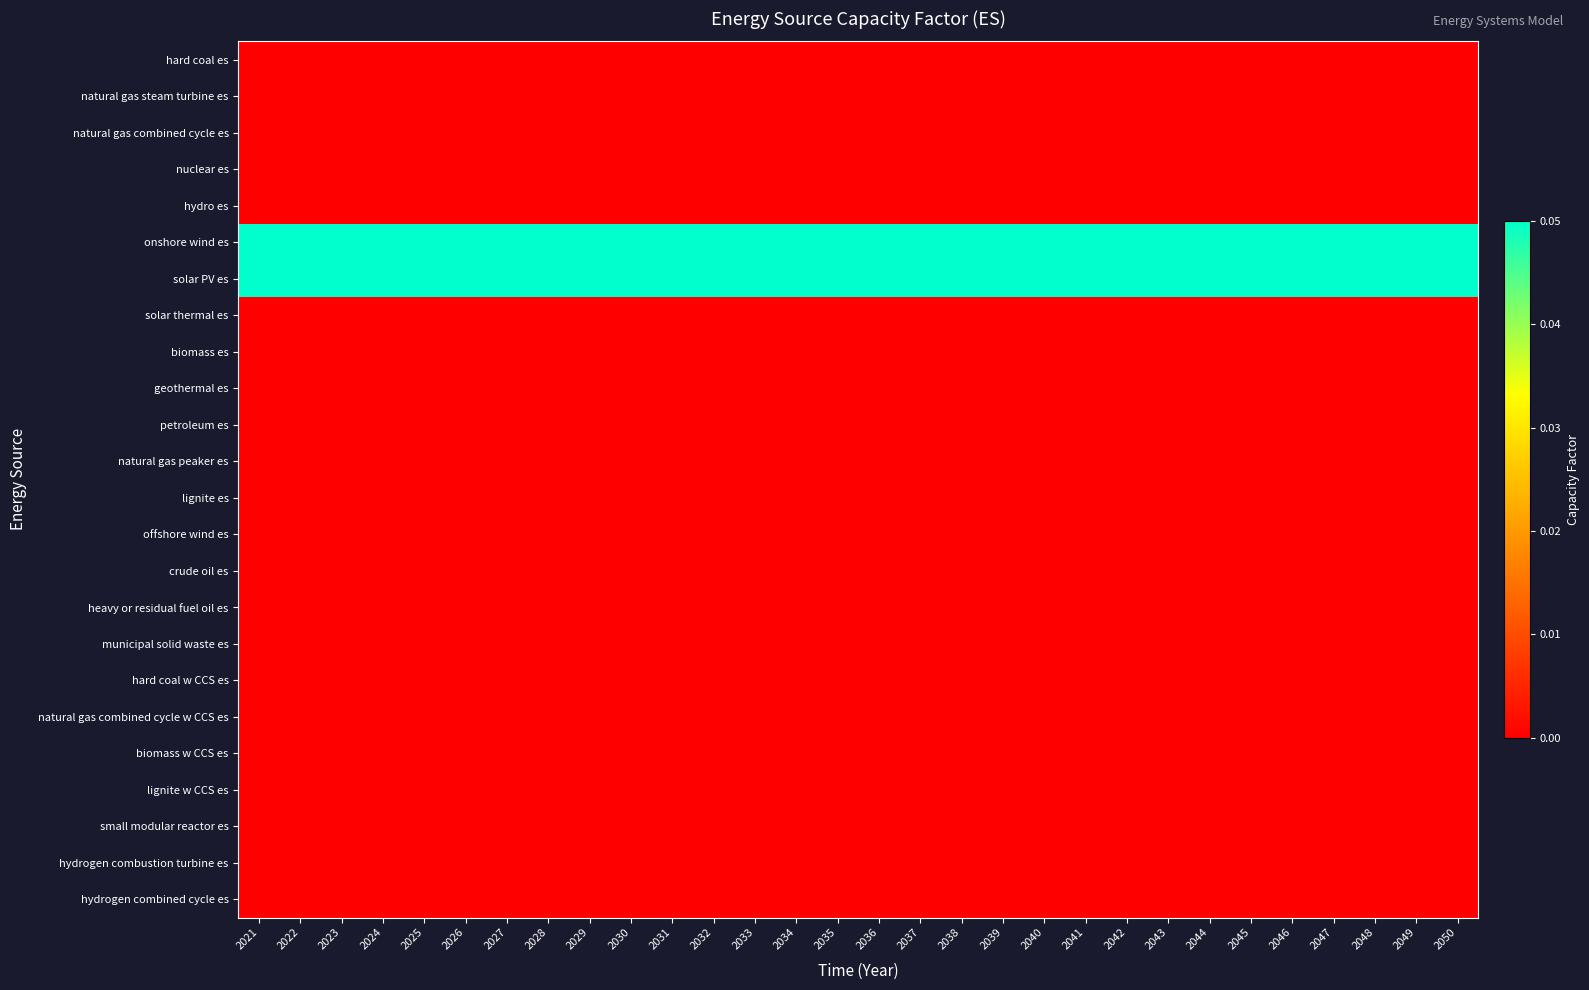

Which series has the largest range (max minus min)?

hard coal es